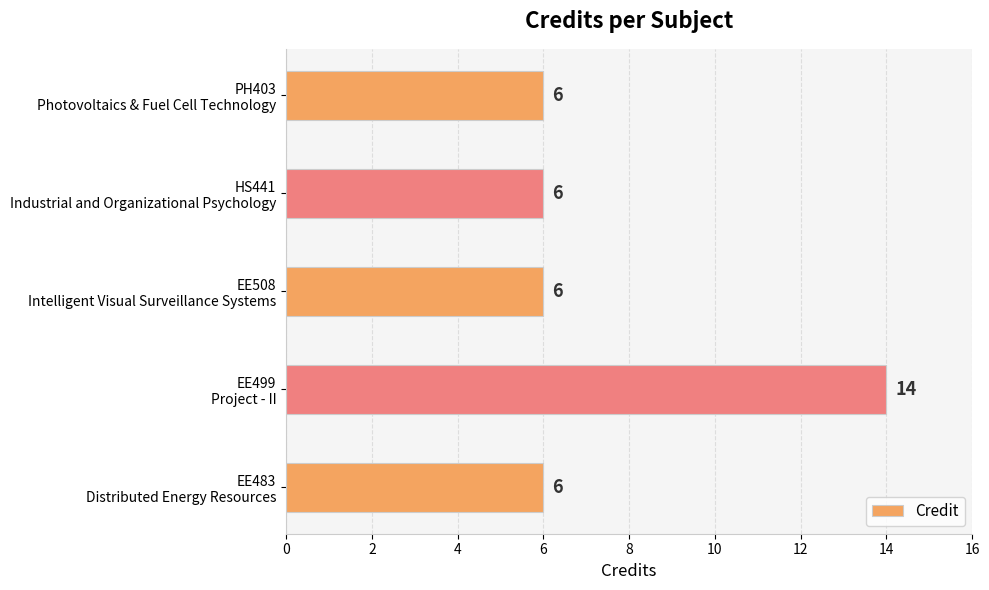

What is the minimum value shown in the chart?

6